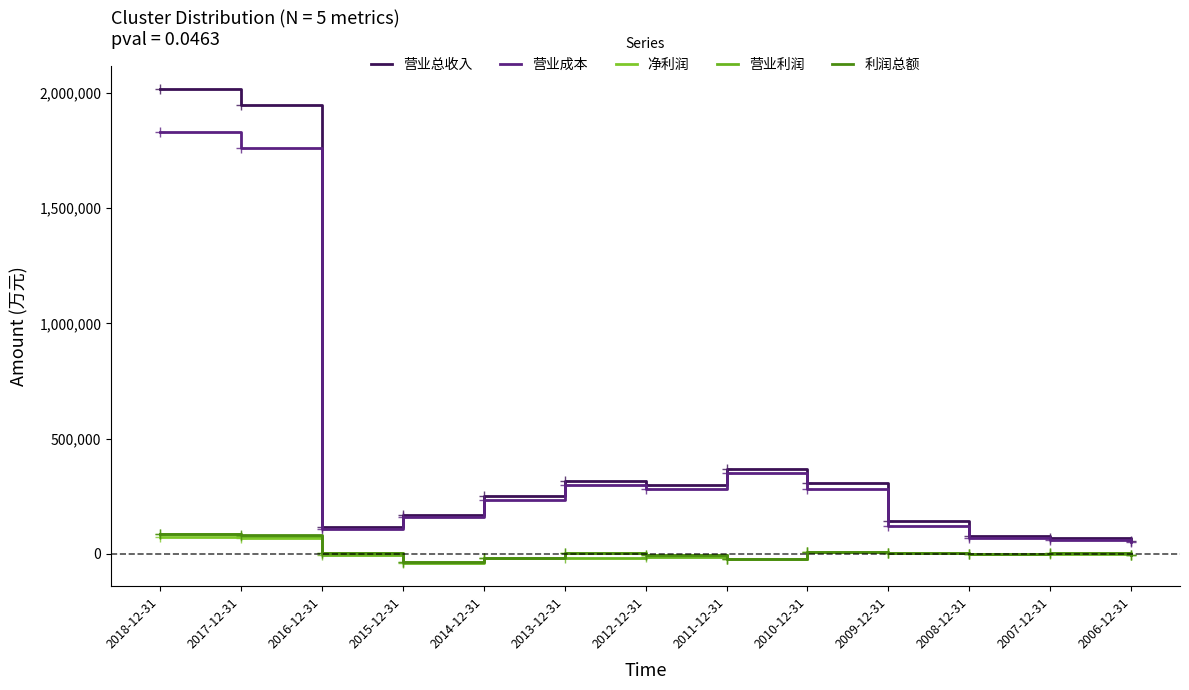

Reading left to right, list all the values displayed in this chart.

营业总收入: 2015086	1945928	117081	169675	252329	318727	300290	369855	308653	143311	80132	69430	58241
营业成本: 1831902	1760786	108911	162151	235921	297162	280161	350403	282628	122938	71356	61129	52243
净利润: 74550	70355	3586	-33926	-17280	4191	-4317	-20891	6941	4010	-1680	2153	-6243
营业利润: 86512	78759	-4318	-37071	-17269	-15669	-12916	-23218	8894	3507	-1686	1028	-6280
利润总额: 86439	80849	3667	-33612	-16860	5493	-3477	-20142	9478	3435	-1680	2153	-6243